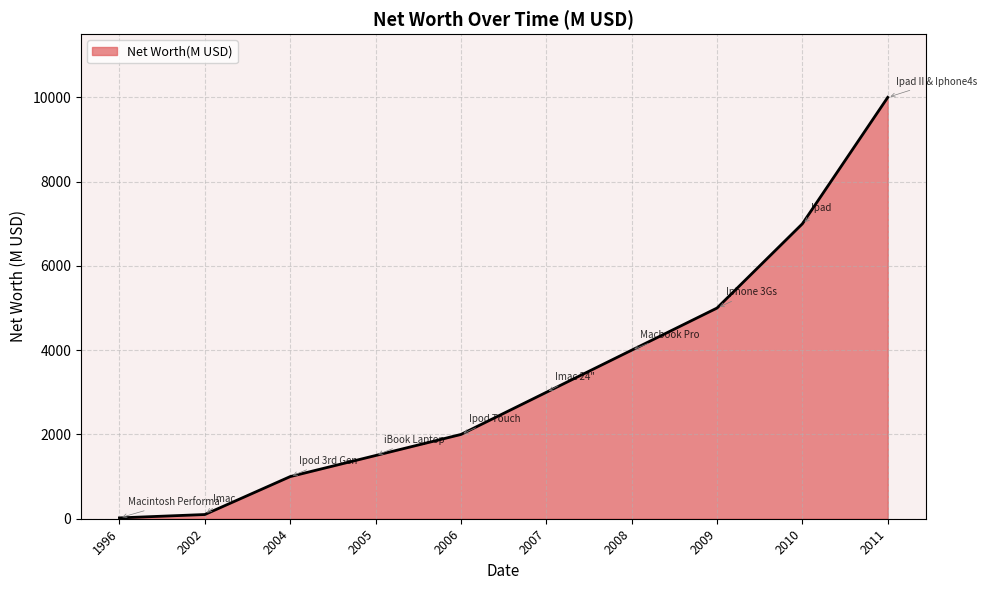

True or false: the data shows 2000 at 2006.

True